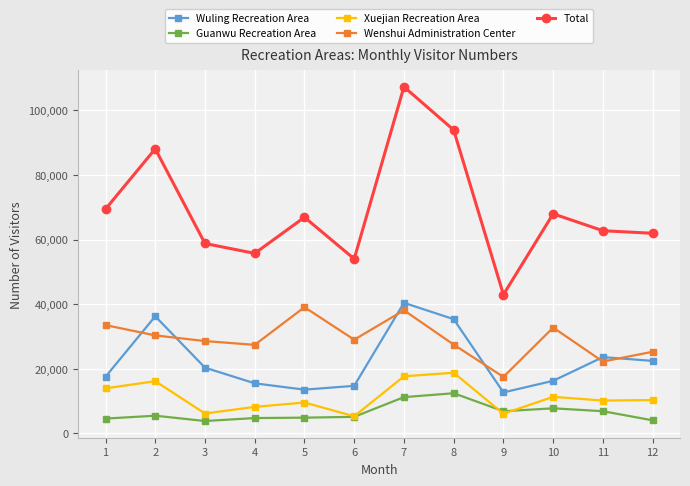

What is the lowest value of the Wuling Recreation Area series?

12648